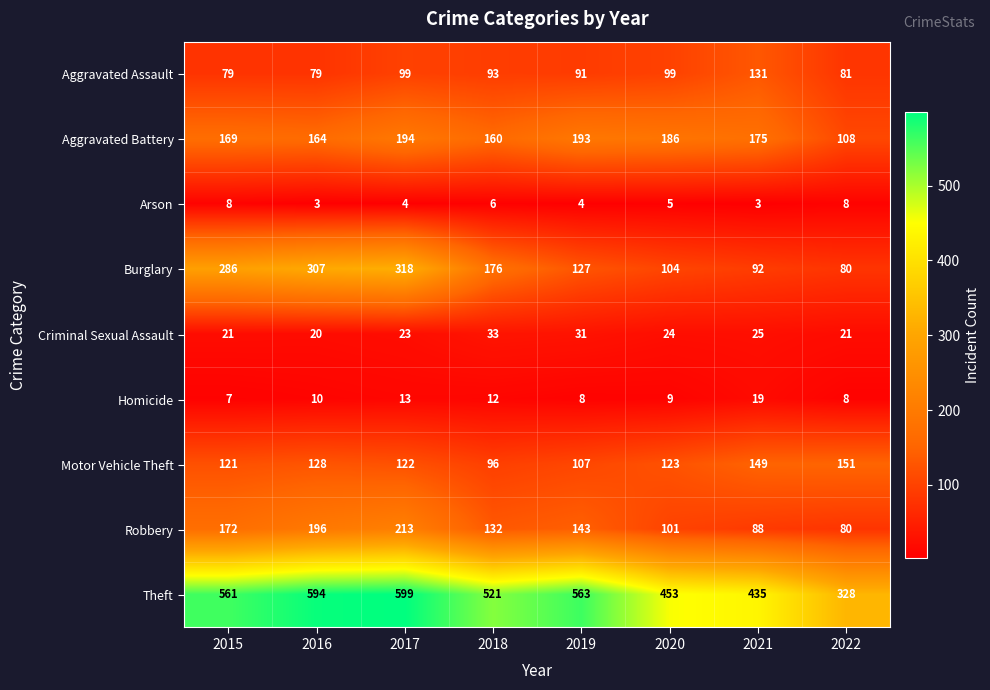

What is the spread (max minus min) of values at 2018?

515